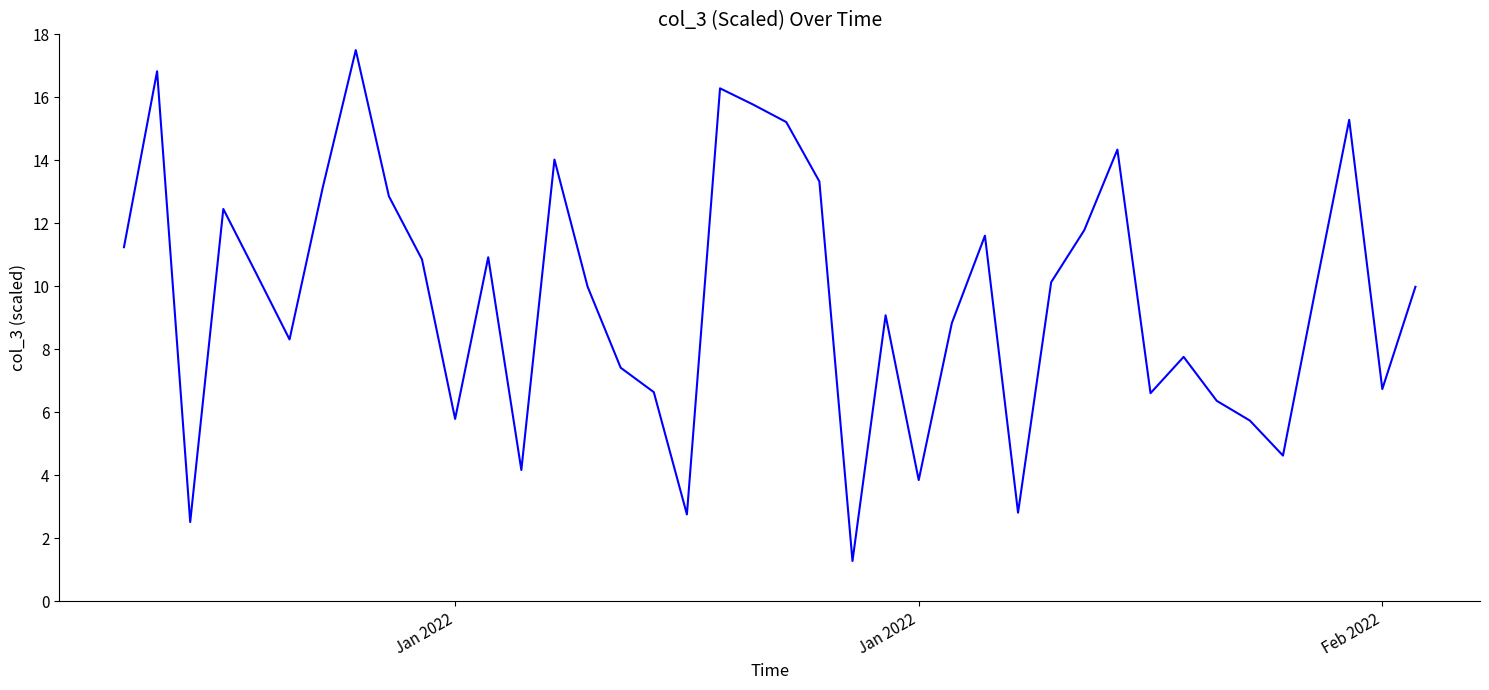

What is the maximum value shown in the chart?

17.5